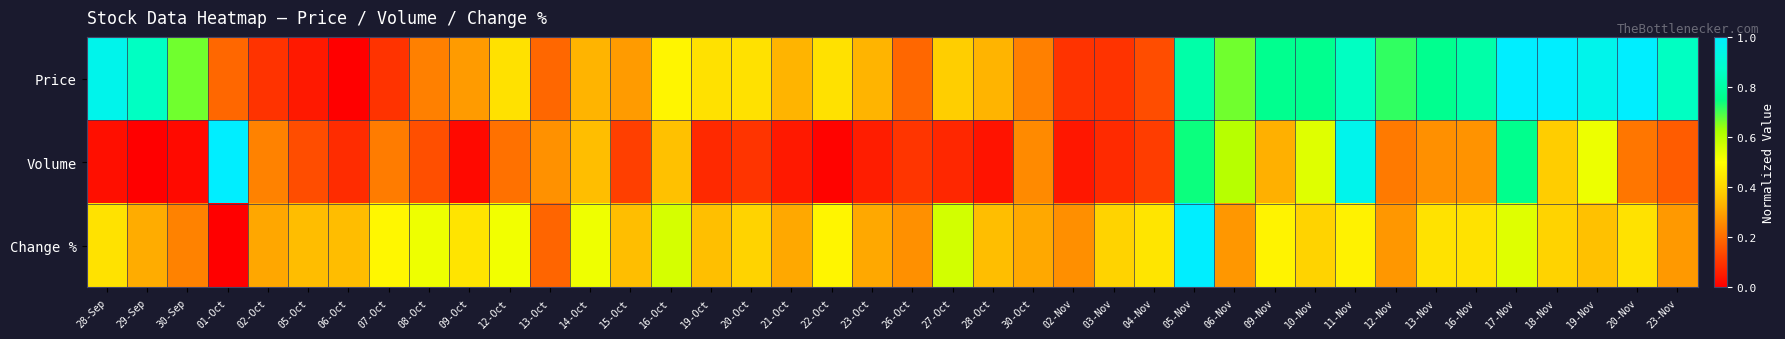

How many categories are shown in the chart?

40